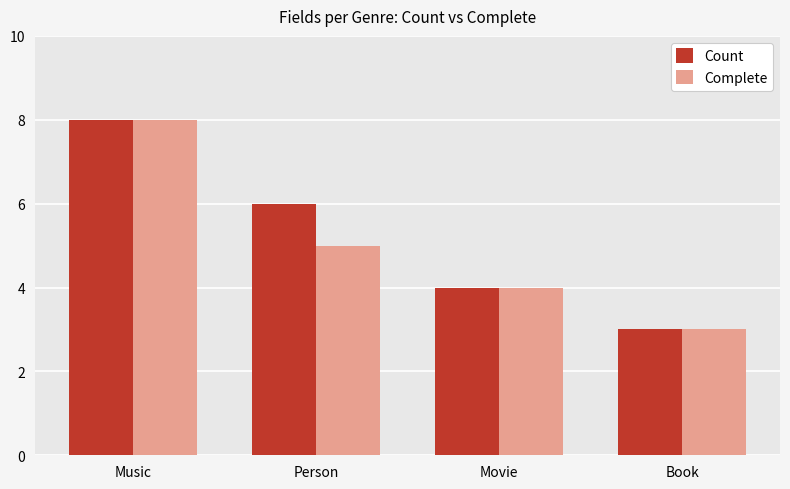

True or false: Count has a value of 3 at Book.

True